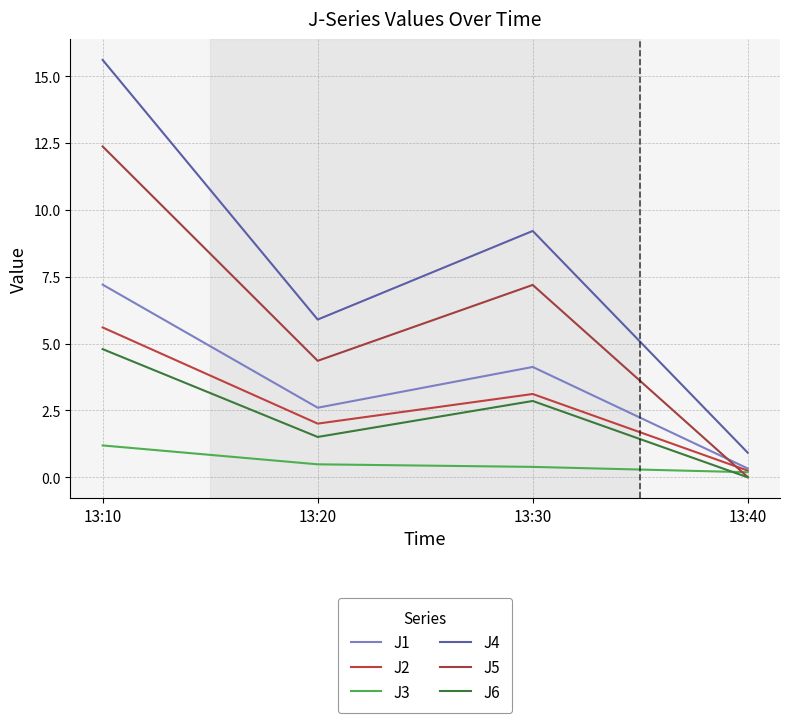

Is it true that J1 equals 0.4 at 13:40?

False